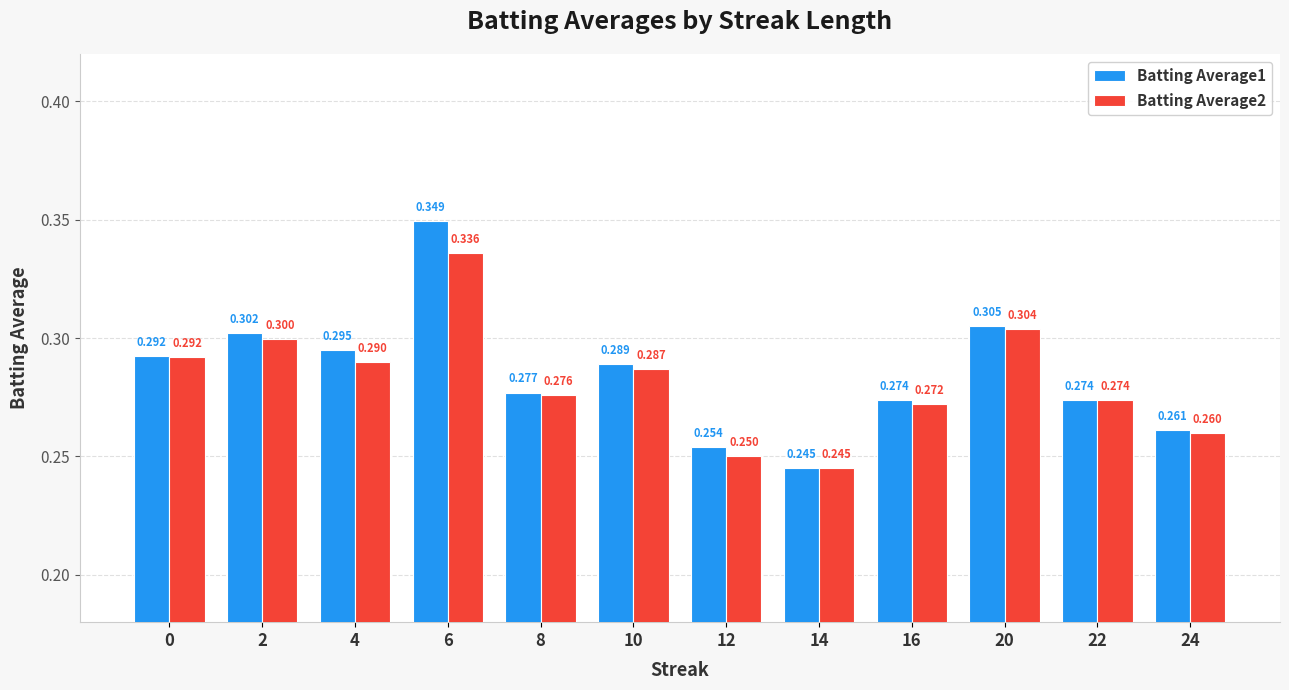

What is the total value across all series at 8?

0.6